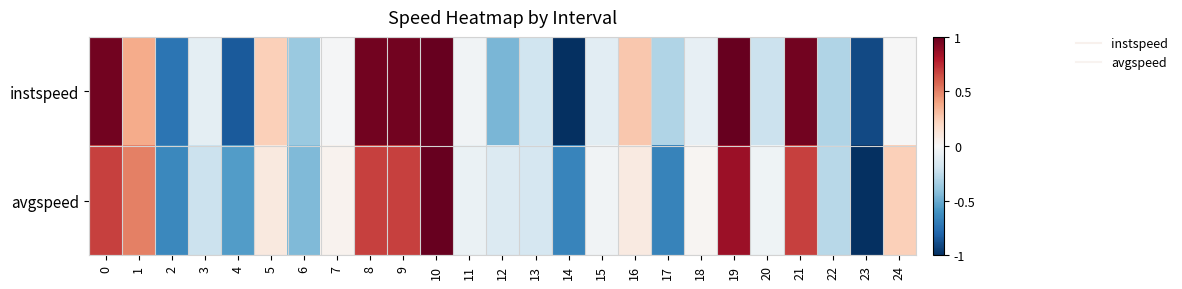

Between 15 and 6, which is larger?

15